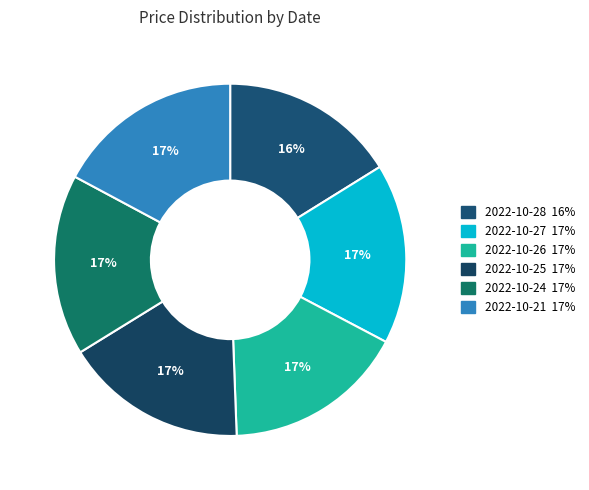

Does 2022-10-27 account for over 50% of the chart?

No